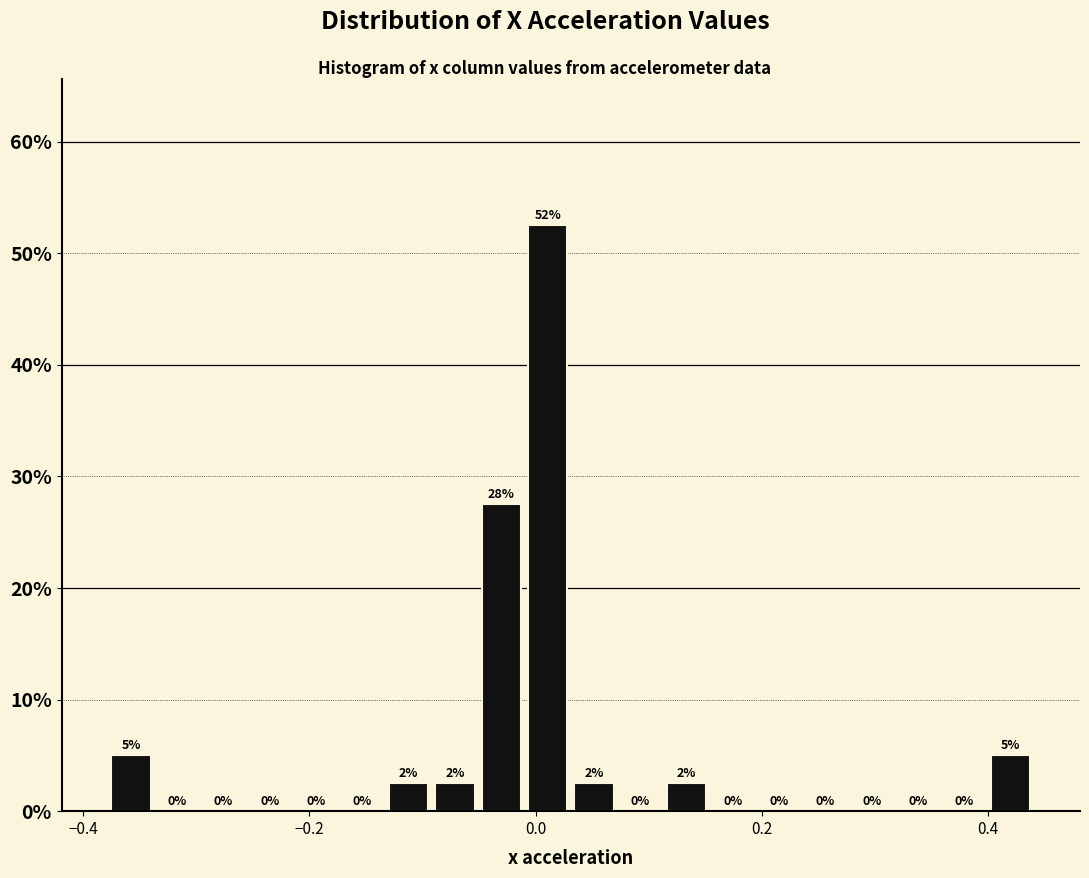

Read against the x-axis, roughly where is the centre of the tallest bar?

0.02